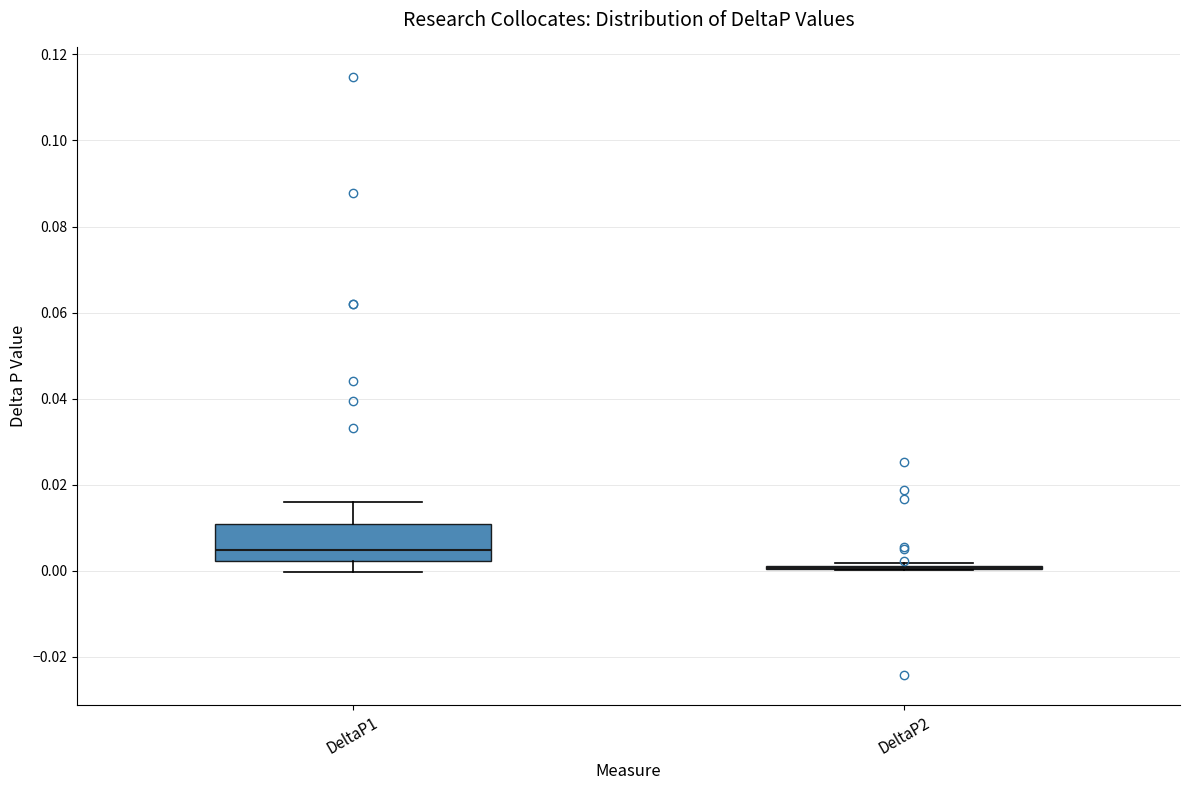

Where does the median line of the box for DeltaP1 sit on the y-axis? The values are not printed on the chart, so give them approximately, as read against the axis.

0.004